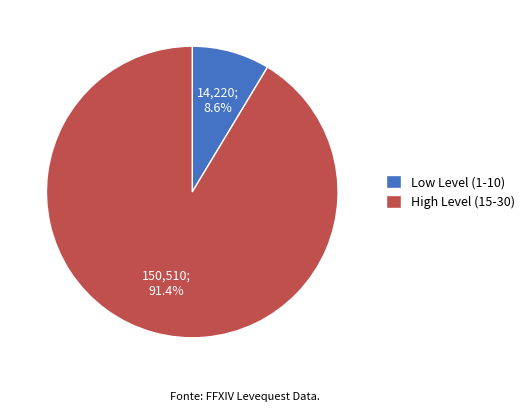

Rank the categories by value from lowest to highest.

Low Level (1-10), High Level (15-30)